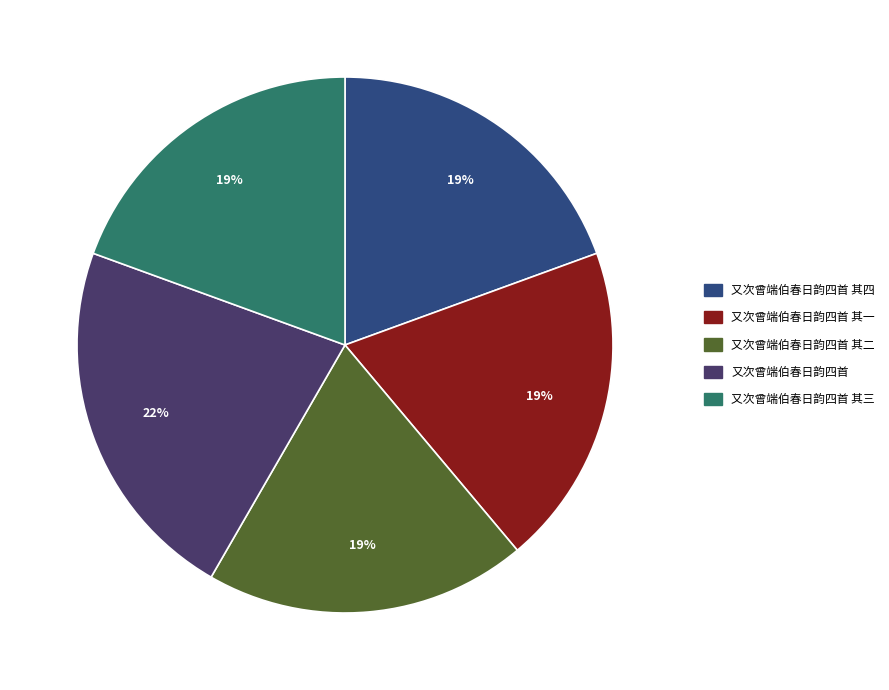

Is there a majority slice in this chart?

No